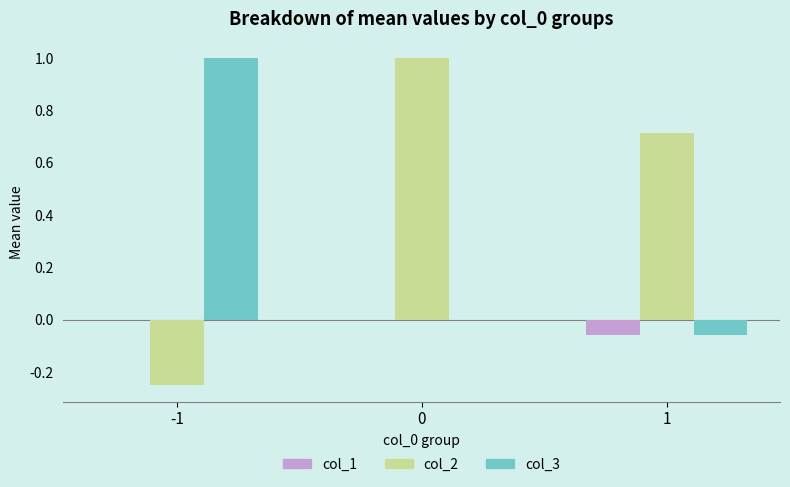

Count the number of categories in the chart.

3